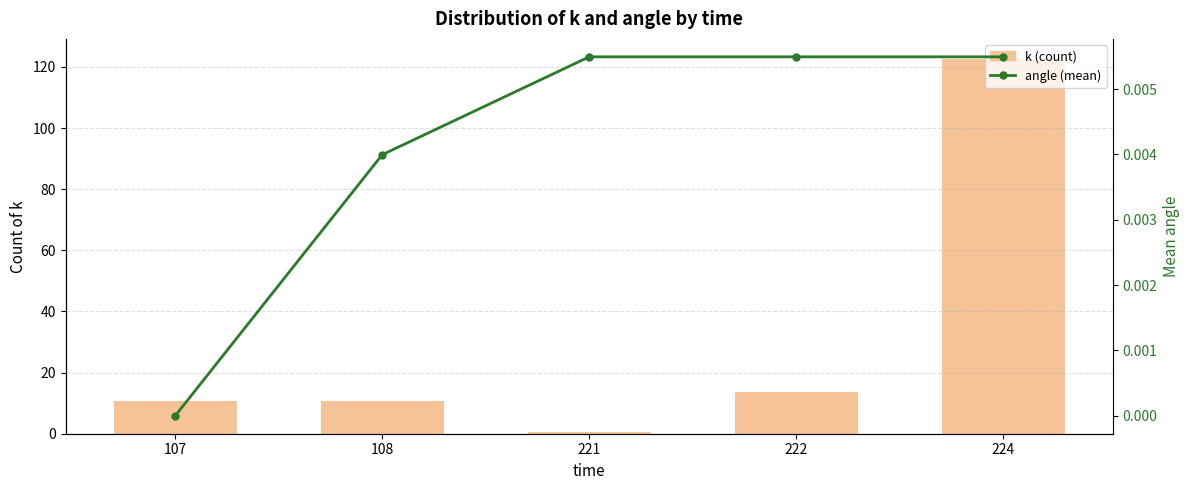

What is the maximum value shown in the chart?

123.0